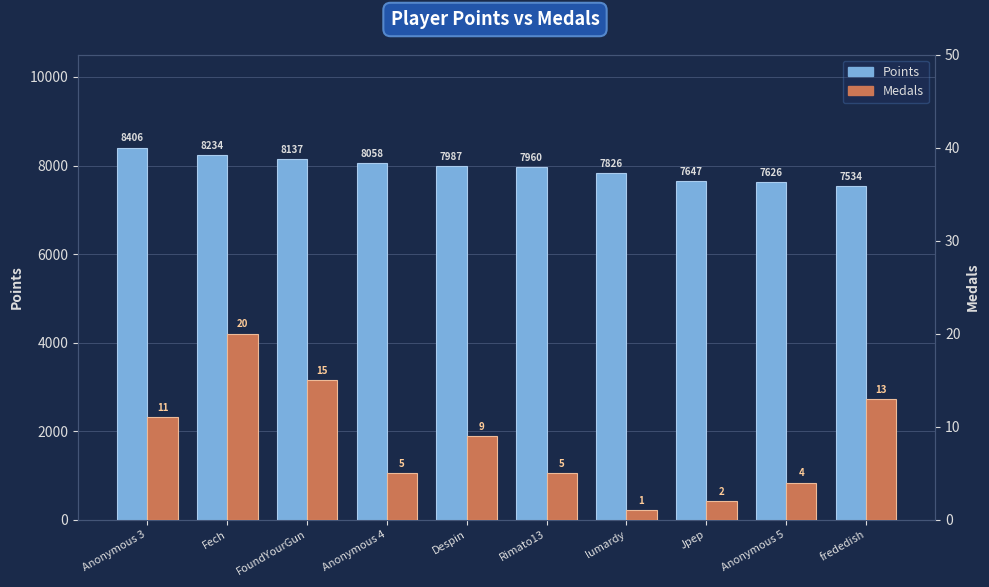

What is the label of the 7th bar from the left?

lumardy